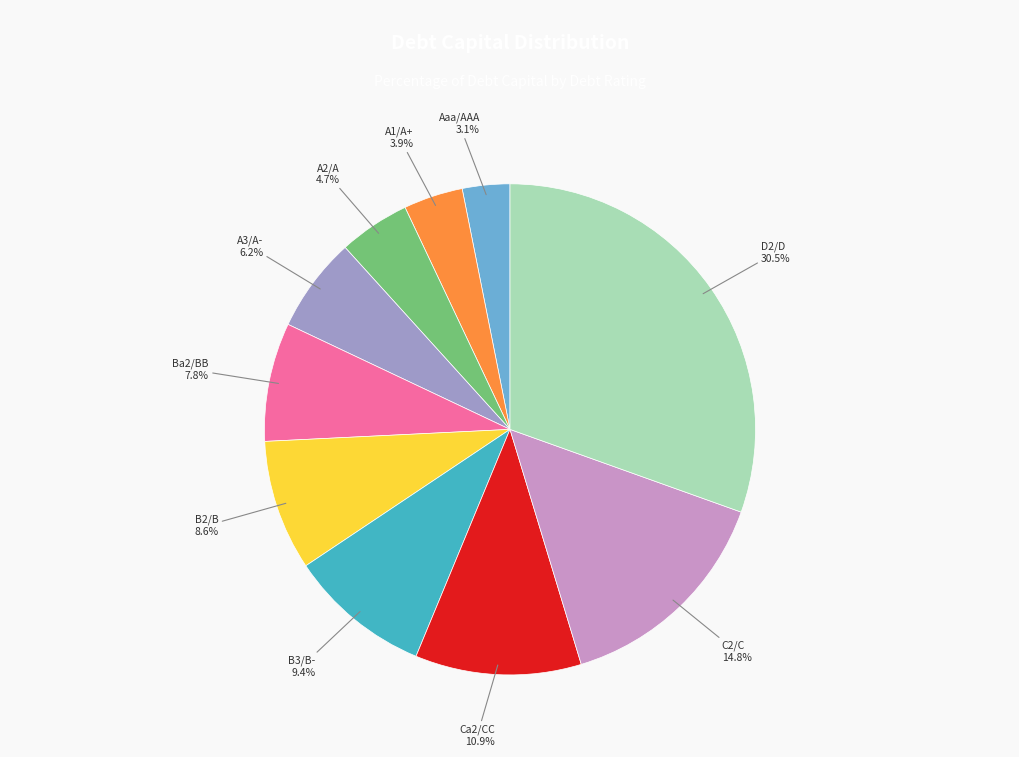

Count the number of slices in the pie.

10